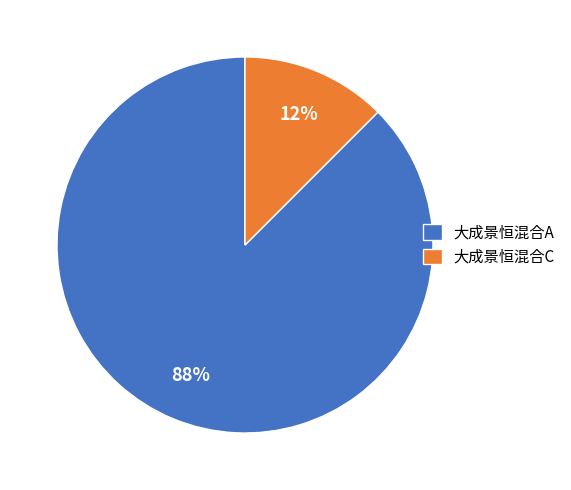

True or false: 大成景恒混合A accounts for 87% of the total.

True